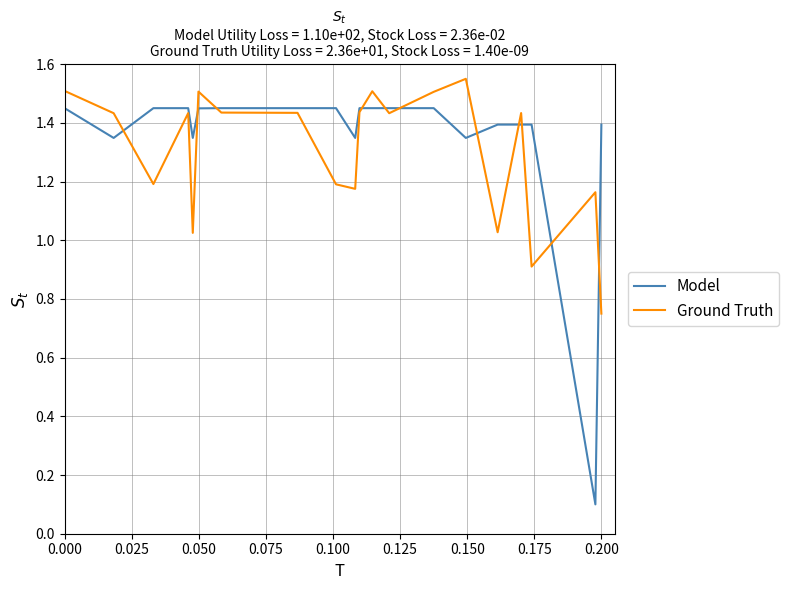

Which series has the largest range (max minus min)?

Model